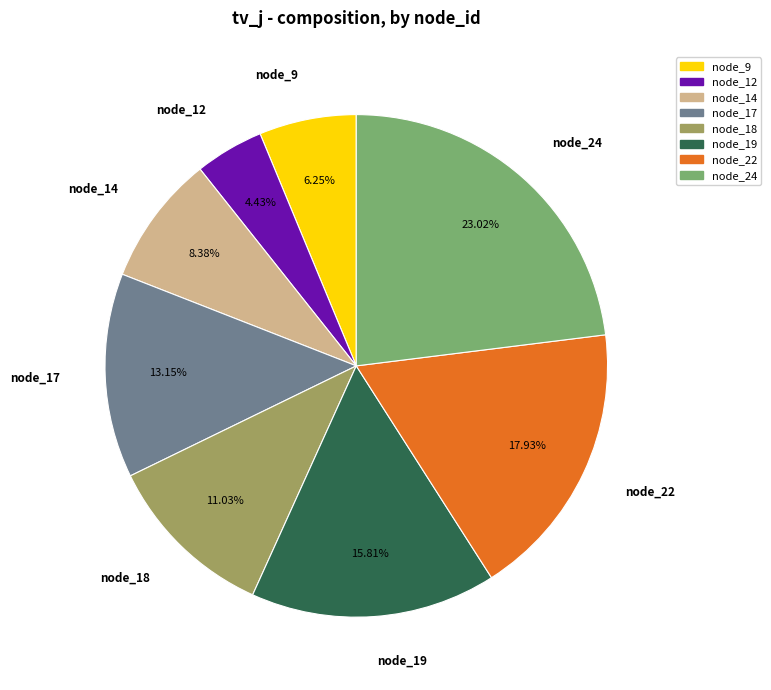

Rank the categories by value from lowest to highest.

node_12, node_9, node_14, node_18, node_17, node_19, node_22, node_24